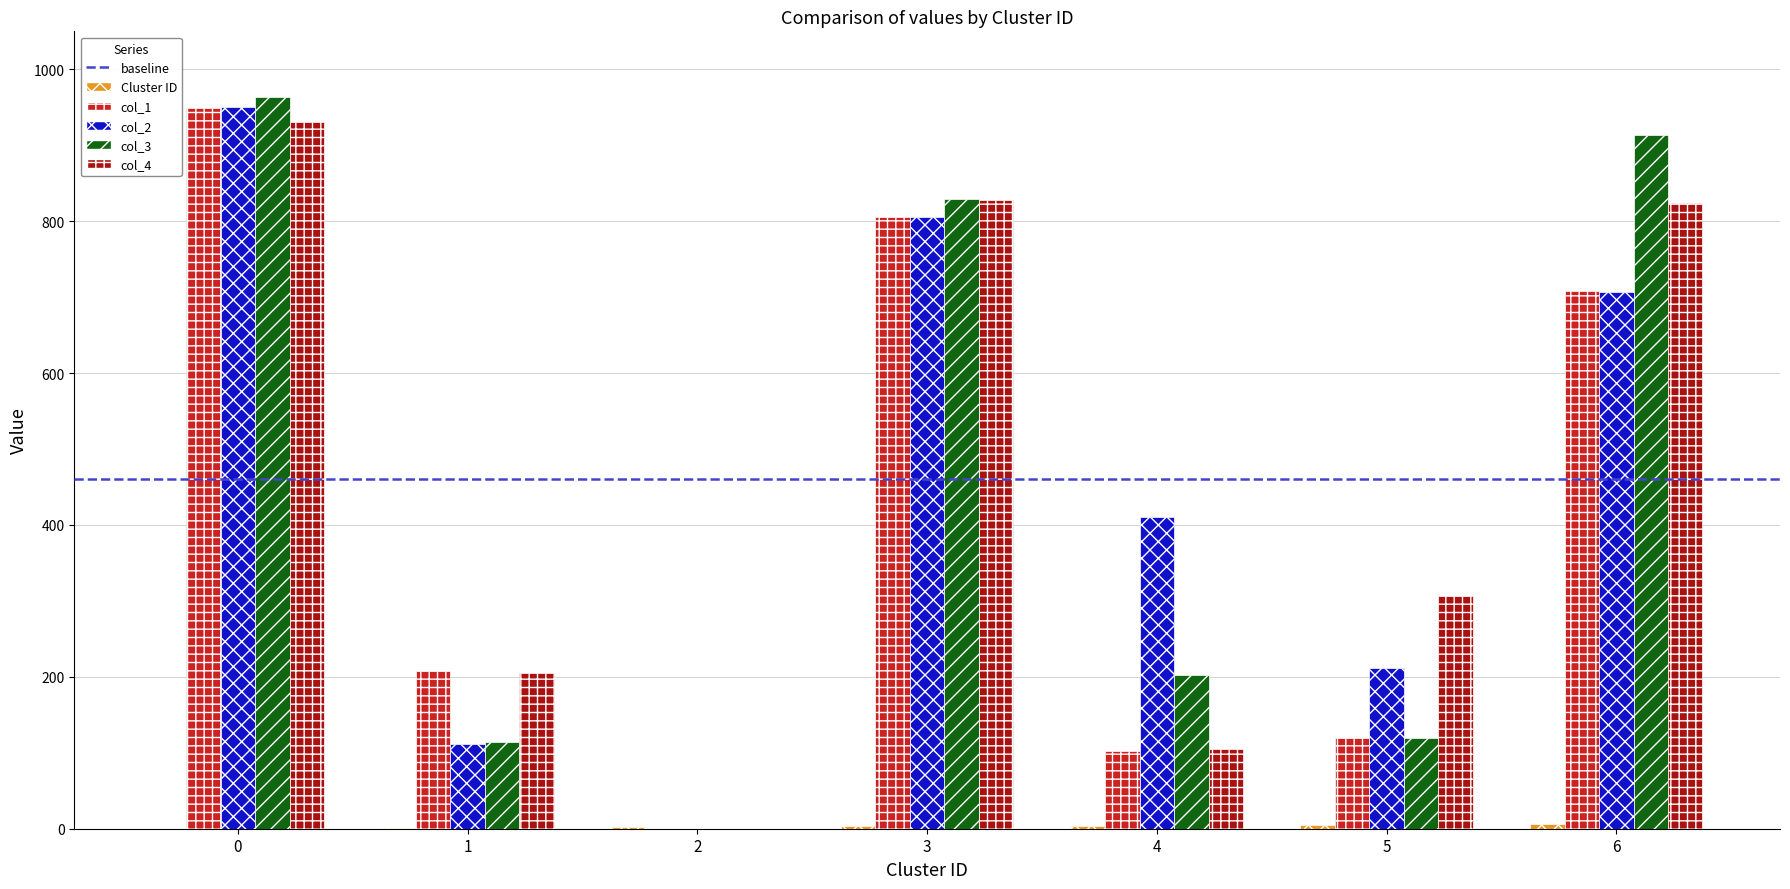

True or false: col_2 has a value of 707 at 6.

True